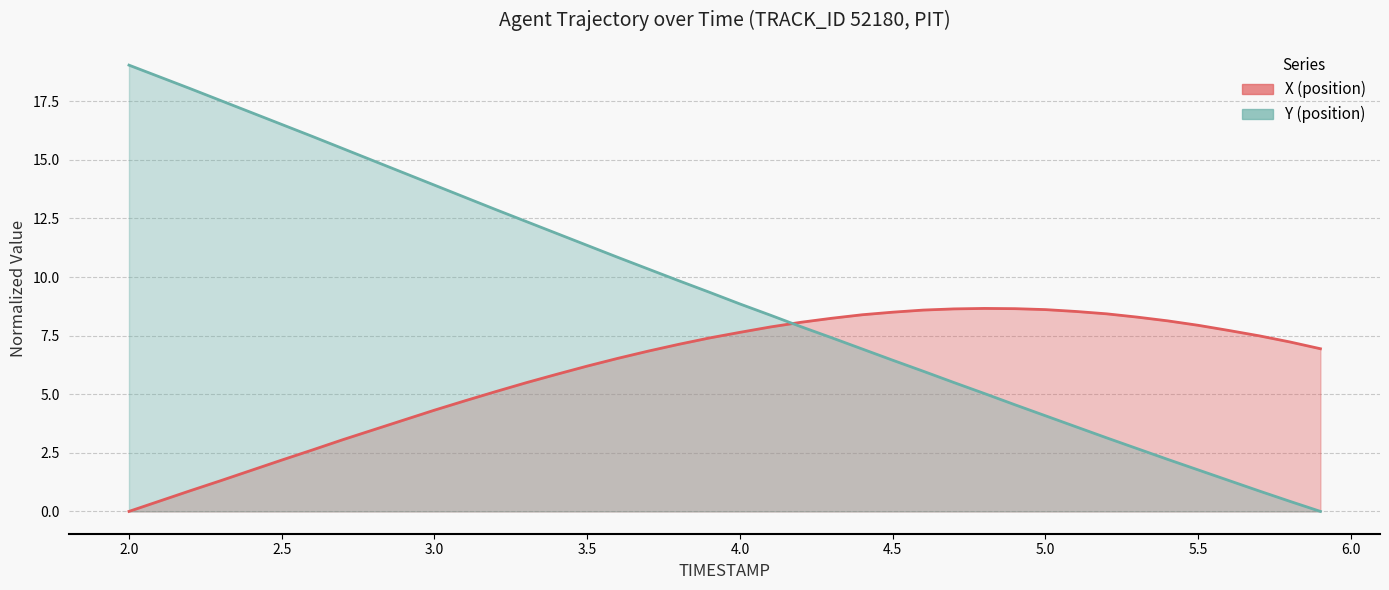

Reading right to left, what are all the values shown in this chart?

X: 5.9=6.9	5.8=7.2	5.7=7.5	5.6=7.7	5.5=7.9	5.4=8.1	5.3=8.3	5.2=8.4	5.1=8.5	5.0=8.6	4.9=8.6	4.8=8.7	4.7=8.6	4.6=8.6	4.5=8.5	4.4=8.4	4.3=8.2	4.2=8.1	4.1=7.9	4.0=7.6	3.9=7.4	3.8=7.1	3.7=6.8	3.6=6.5	3.5=6.2	3.4=5.8	3.3=5.5	3.2=5.1	3.1=4.7	3.0=4.3	2.9=3.9	2.8=3.5	2.7=3.1	2.6=2.6	2.5=2.2	2.4=1.8	2.3=1.3	2.2=0.9	2.1=0.4	2.0=0.0
Y: 5.9=0.0	5.8=0.4	5.7=0.9	5.6=1.3	5.5=1.8	5.4=2.2	5.3=2.7	5.2=3.1	5.1=3.6	5.0=4.1	4.9=4.5	4.8=5.0	4.7=5.5	4.6=6.0	4.5=6.5	4.4=6.9	4.3=7.4	4.2=7.9	4.1=8.4	4.0=8.9	3.9=9.4	3.8=9.8	3.7=10.3	3.6=10.8	3.5=11.4	3.4=11.9	3.3=12.4	3.2=12.9	3.1=13.4	3.0=13.9	2.9=14.4	2.8=15.0	2.7=15.5	2.6=16.0	2.5=16.5	2.4=17.0	2.3=17.5	2.2=18.0	2.1=18.5	2.0=19.0